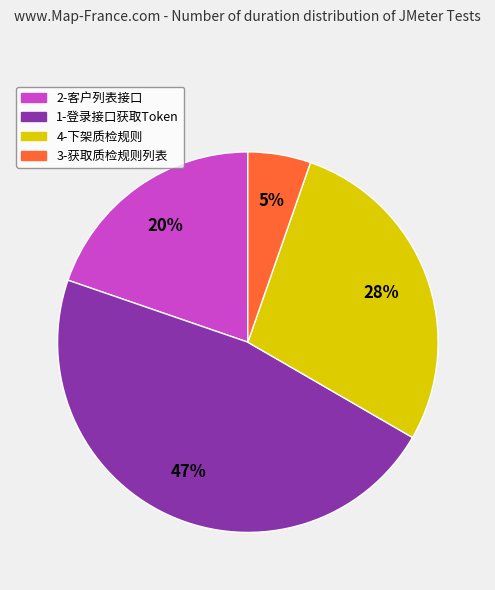

To the nearest percent, what is the average slice percentage?

25%